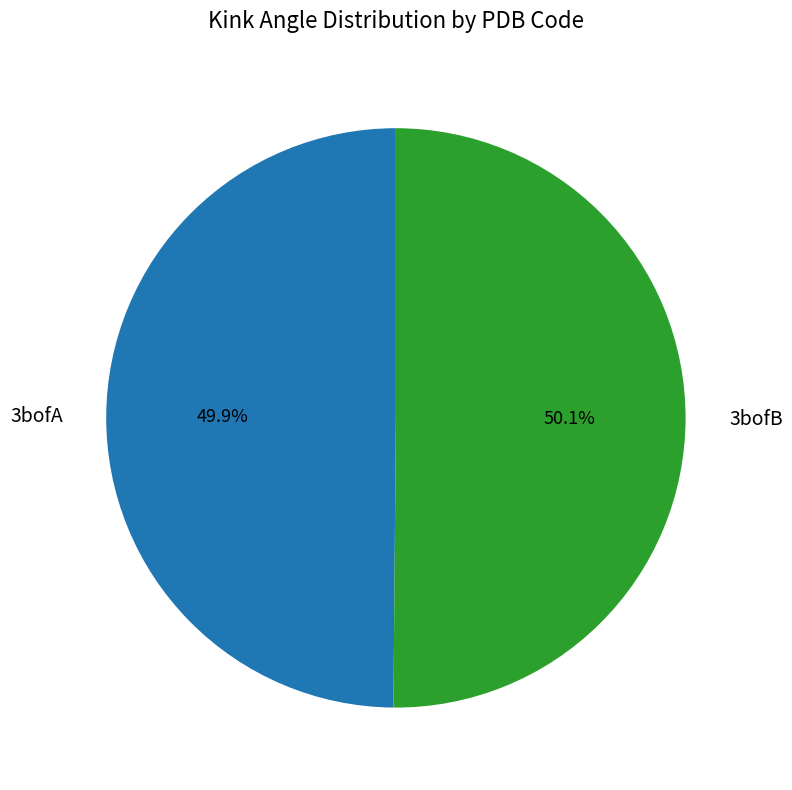

How many slices are in this pie chart?

2